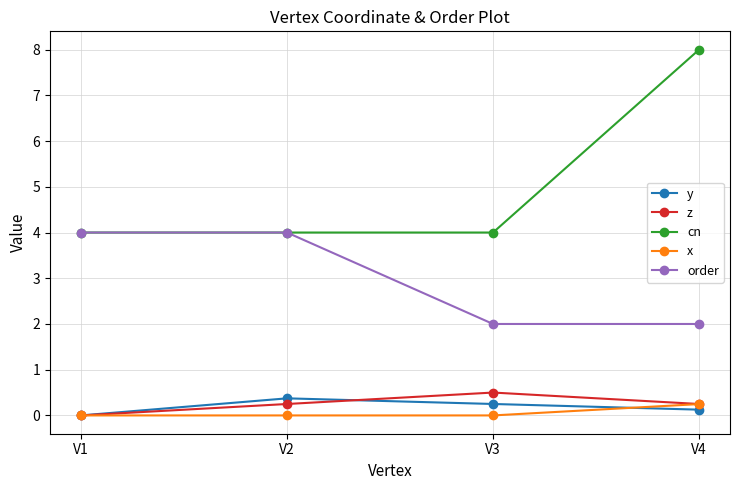

What are all the series names shown in the legend?

y, z, cn, x, order